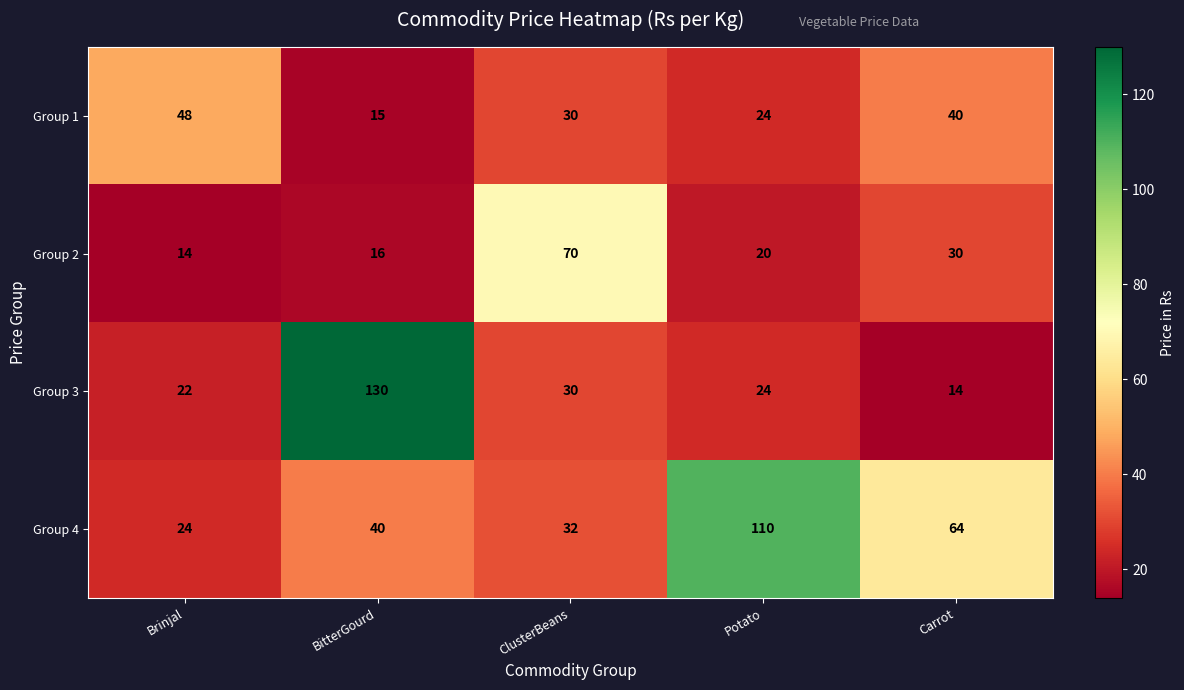

Which series has the widest spread of values?

Group 3